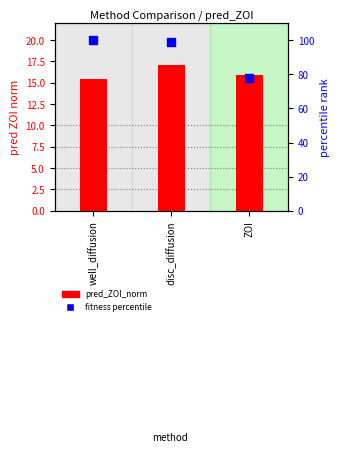

Which series contains the highest Y value?

fitness percentile